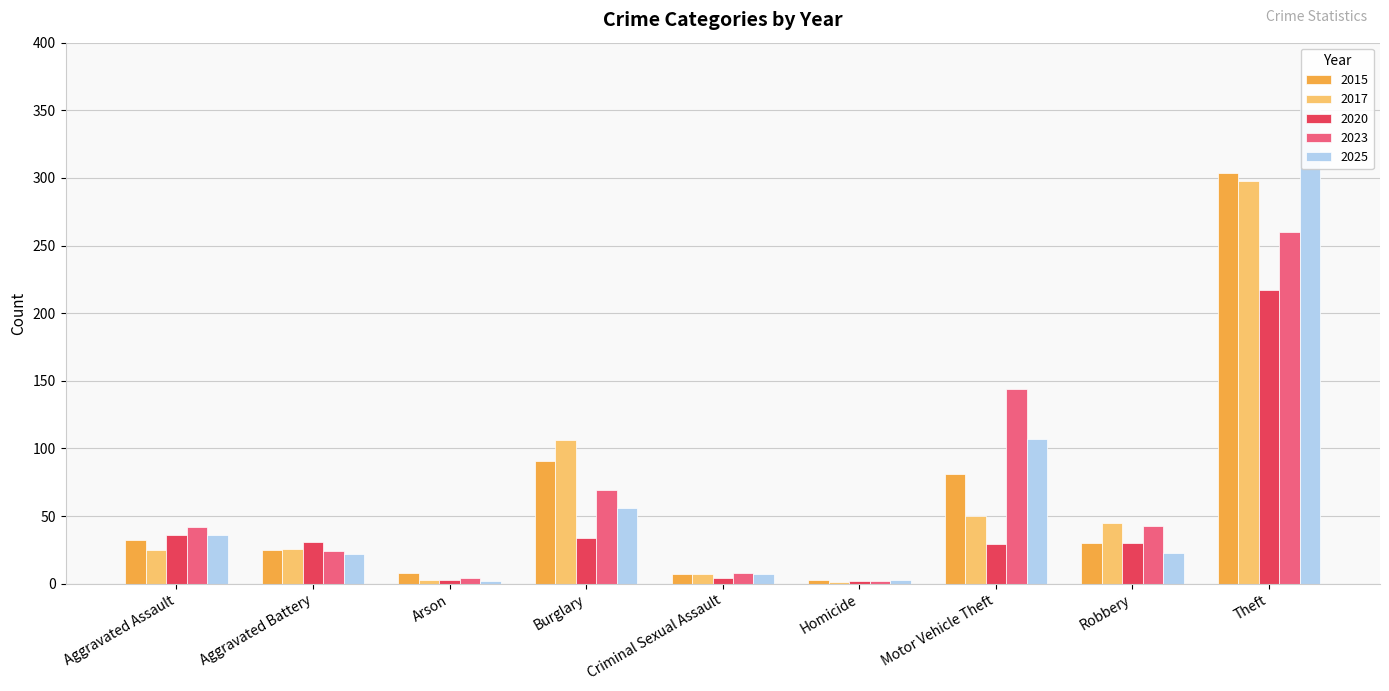

How many categories are shown in the chart?

9